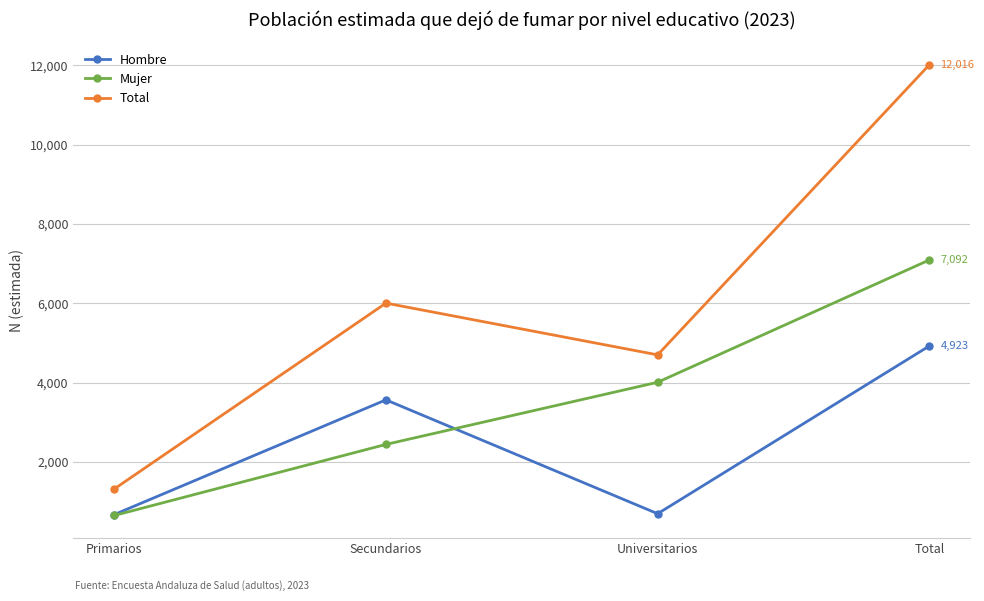

At which category does Total reach its first local peak?

Secundarios